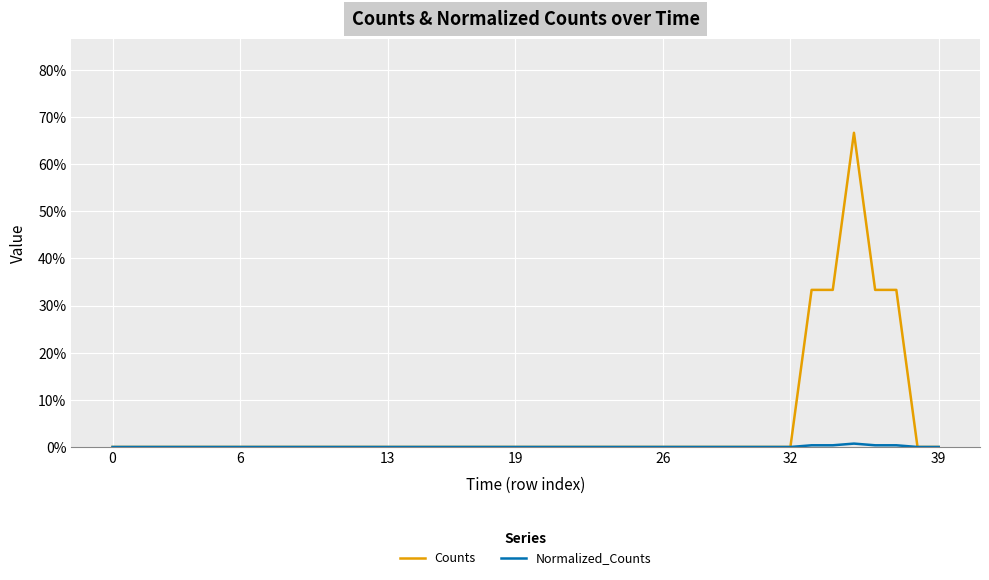

Does the chart have visible grid lines?

Yes